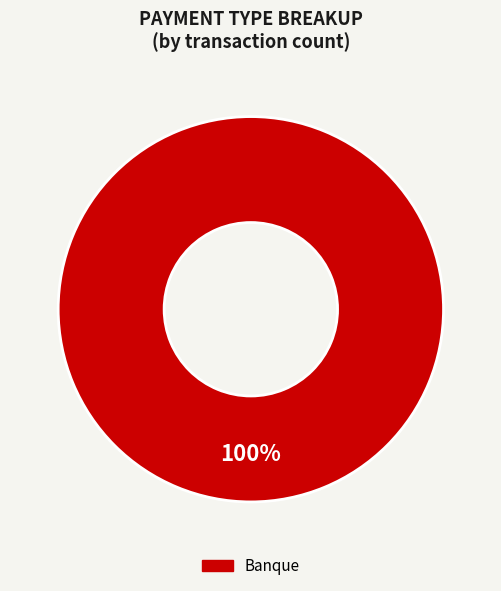

Does Banque represent more than half of the total?

Yes